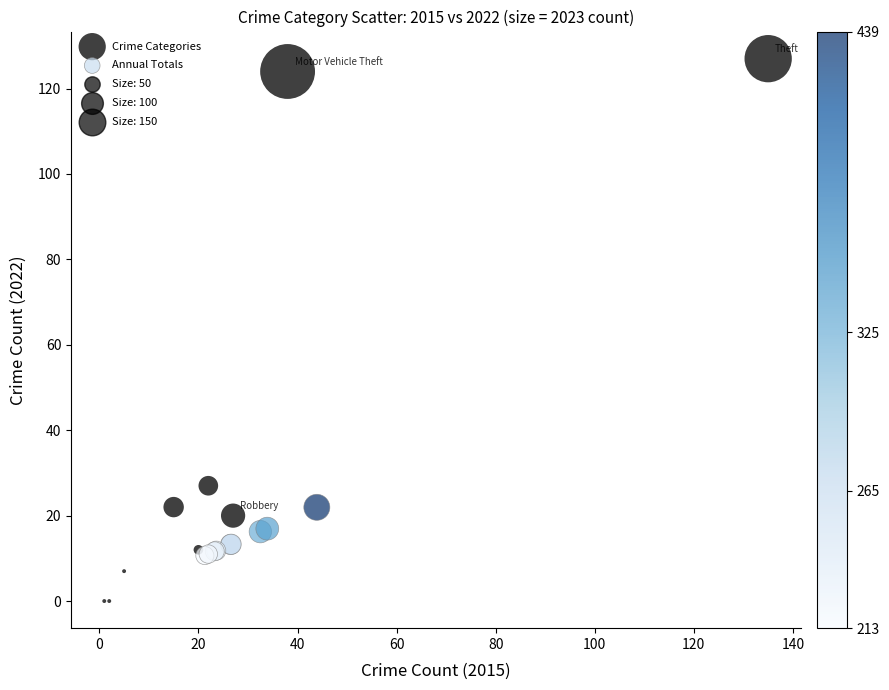

Which series reaches the minimum Y coordinate?

Crime Categories